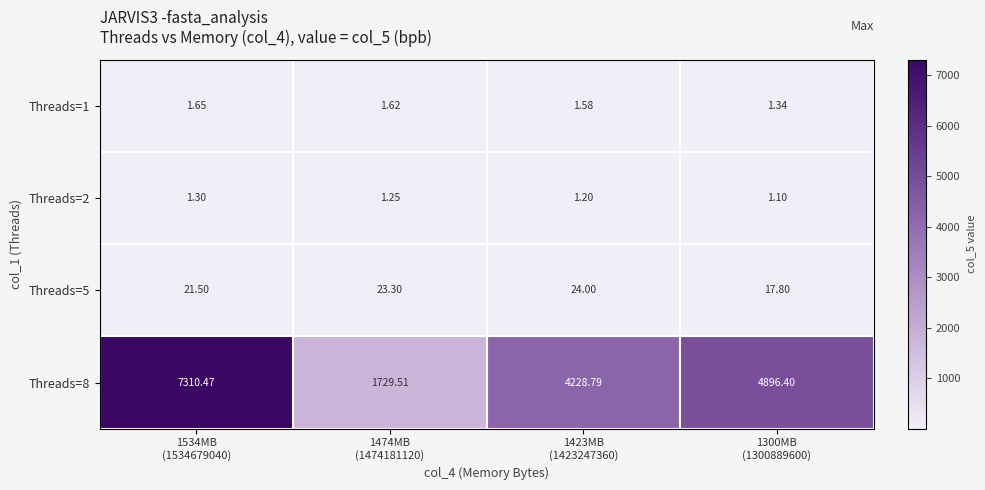

How many series are shown in this chart?

4